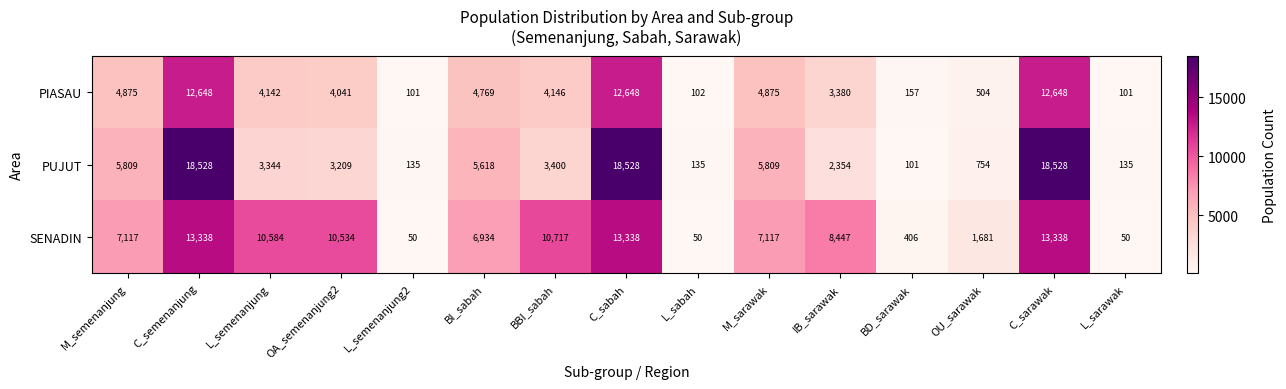

How many data points does each series have?

15